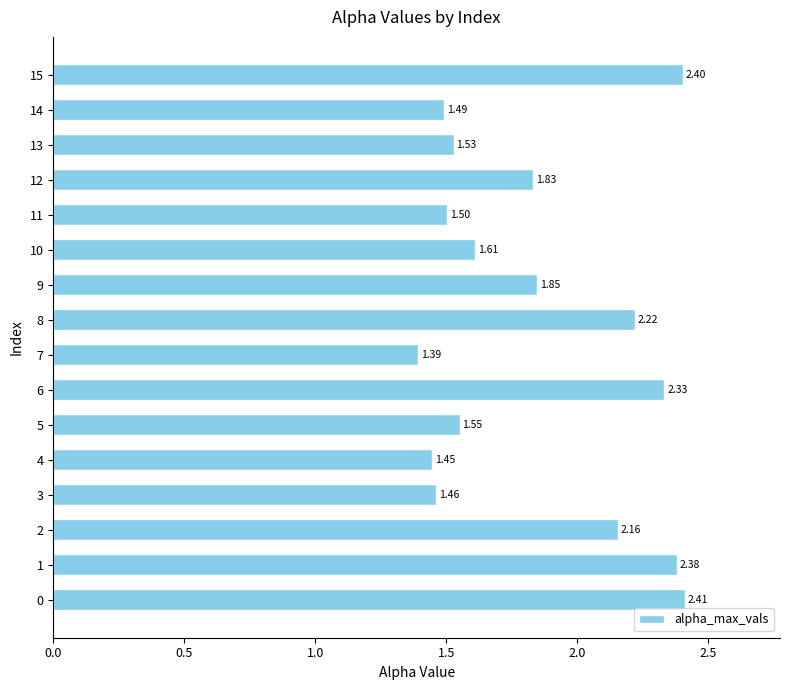

What is the ratio of the value at 10 to the value at 6?

0.7